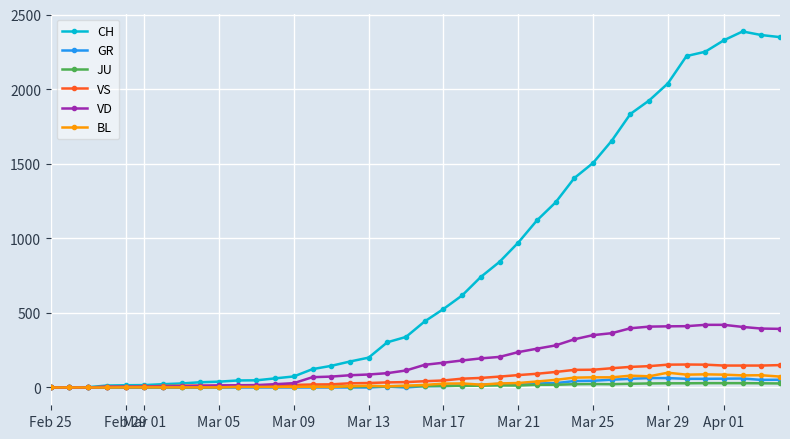

Does the chart display data point markers on the line(s)?

Yes